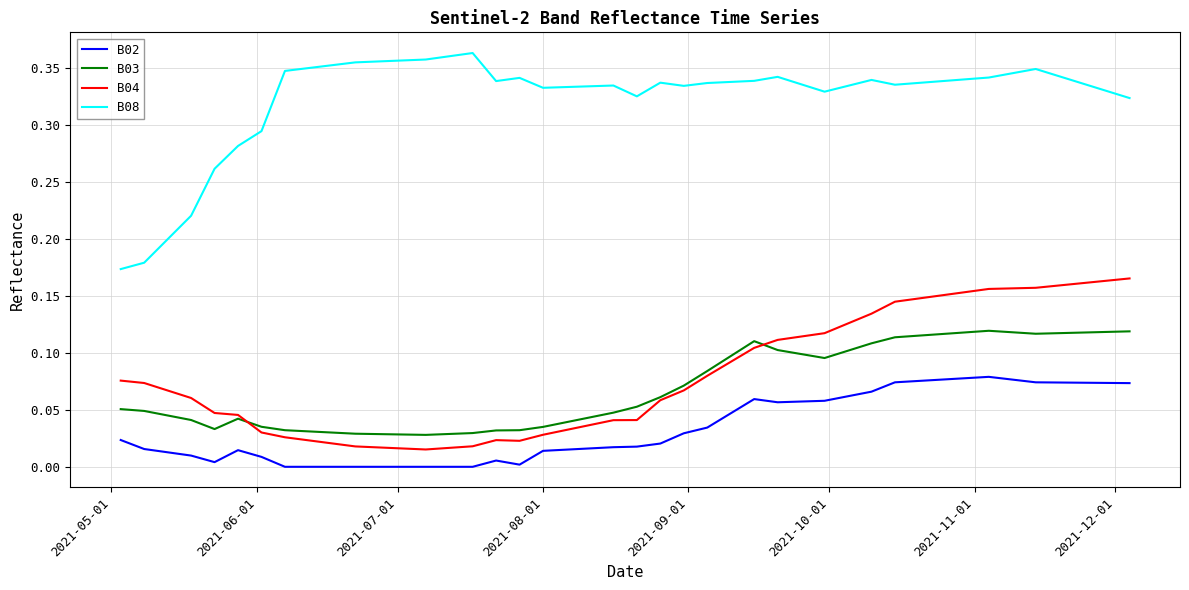

True or false: B08 and B02 cross at least once.

False